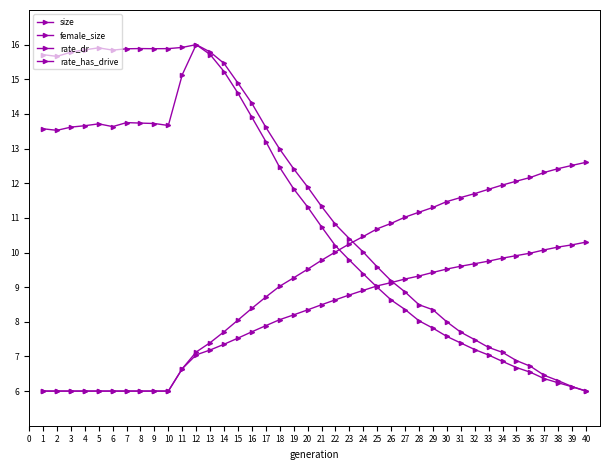

What is the difference between the female_size values at 30 and 37?

1.2